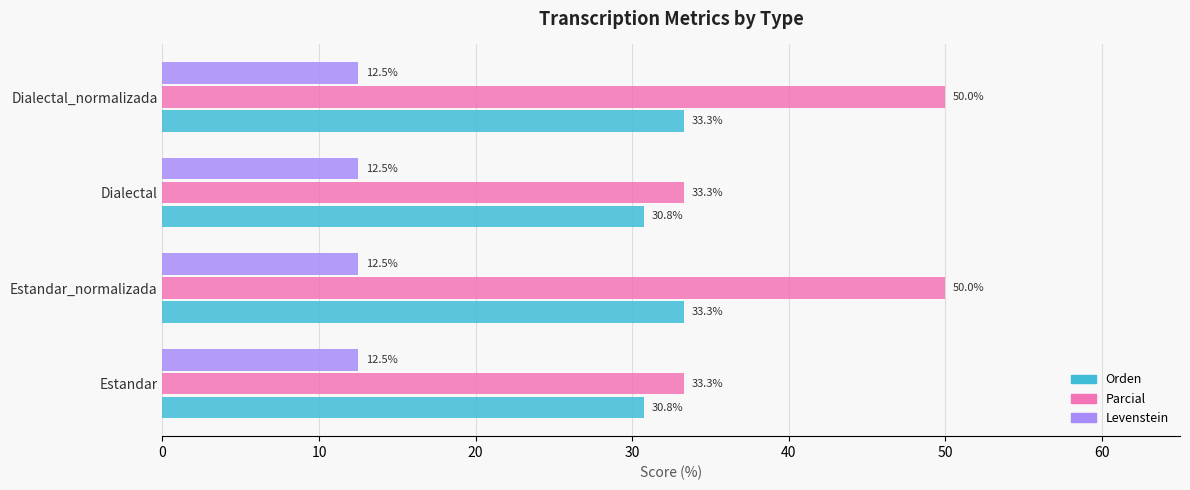

Which series has the widest spread of values?

Parcial